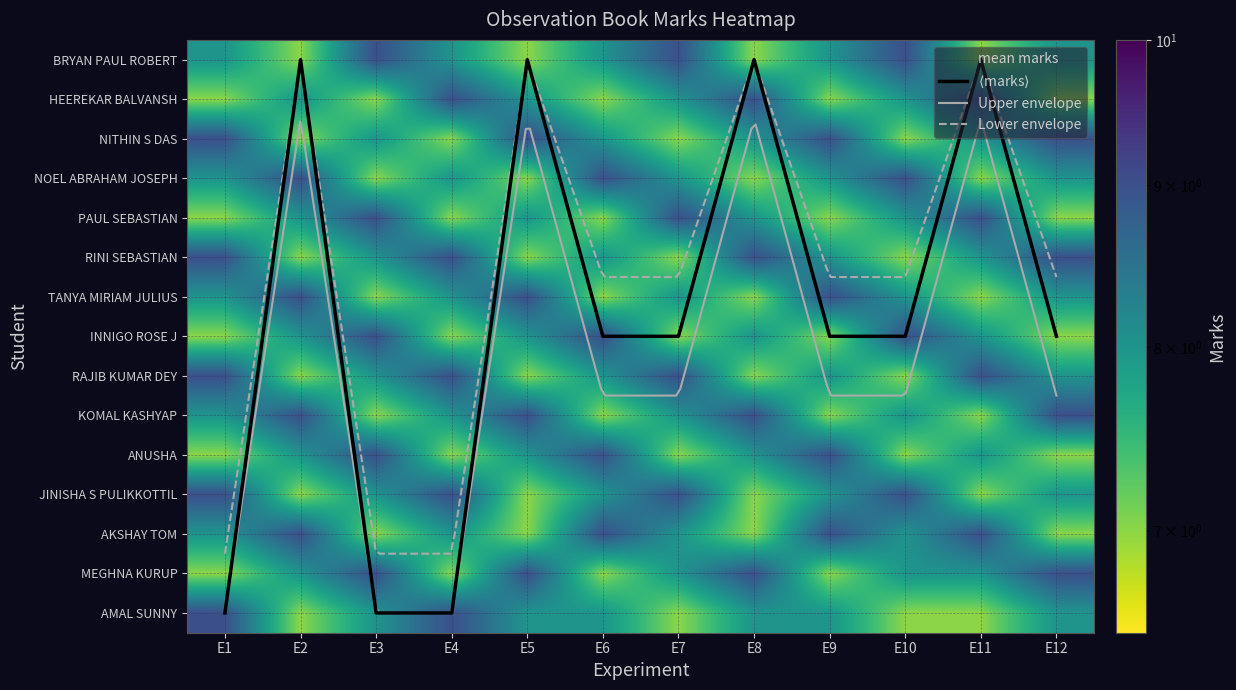

Is it true that KOMAL KASHYAP equals 12 at E6?

False